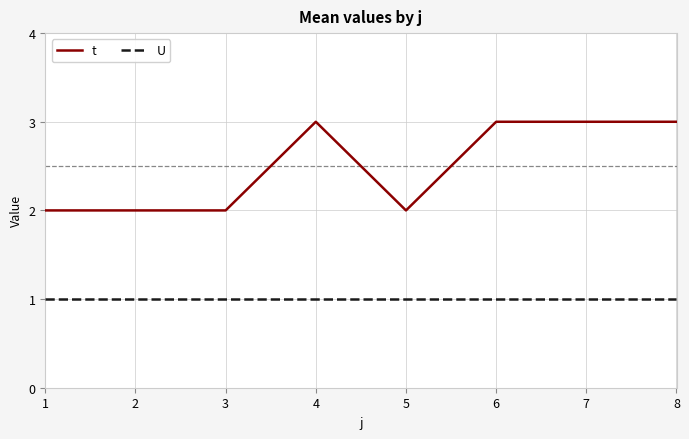

True or false: t has a value of 1 at 4.

False